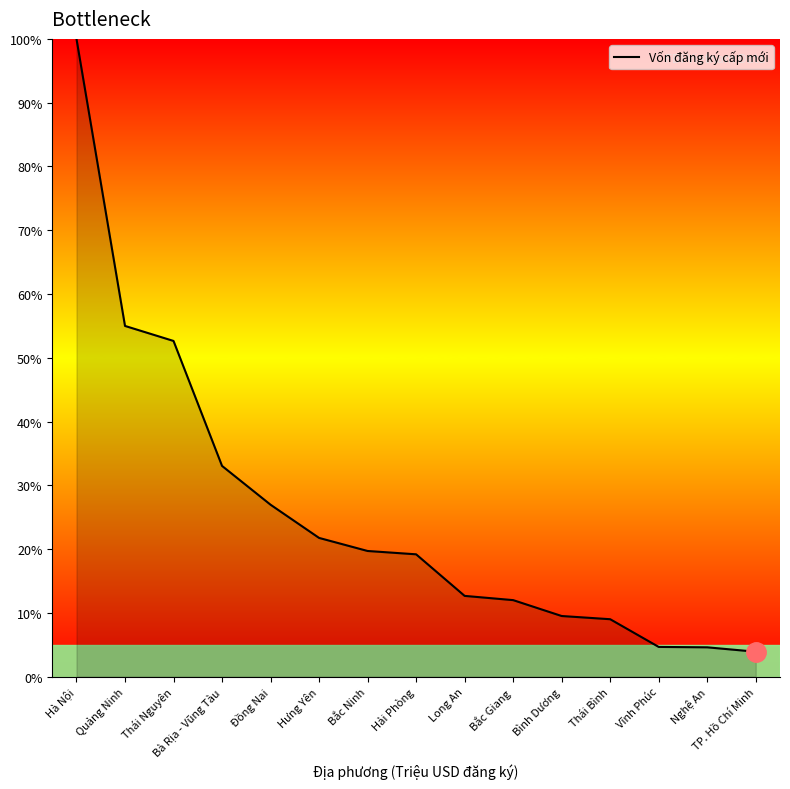

The value at Vĩnh Phúc is 4.7. True or false?

True